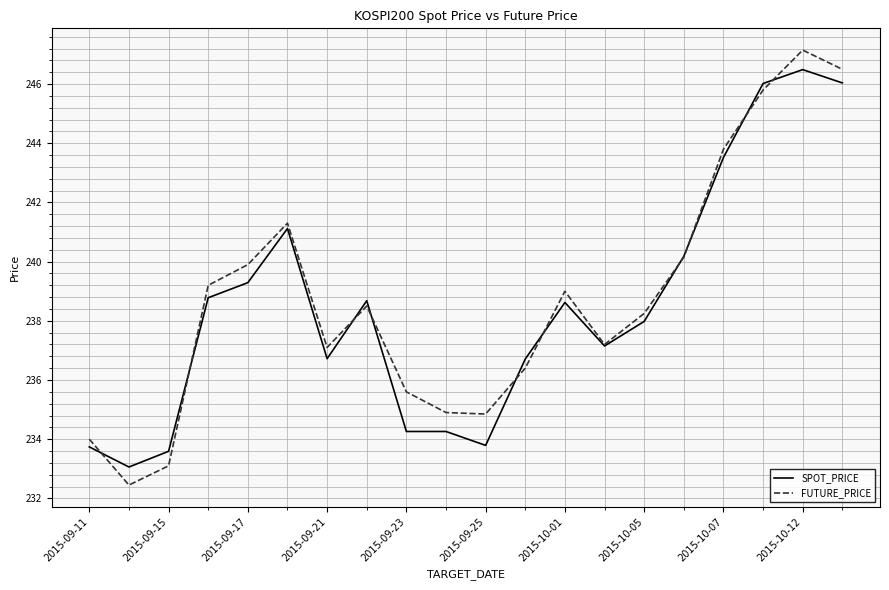

Rank the series by their average value, from lowest to highest.

SPOT_PRICE, FUTURE_PRICE